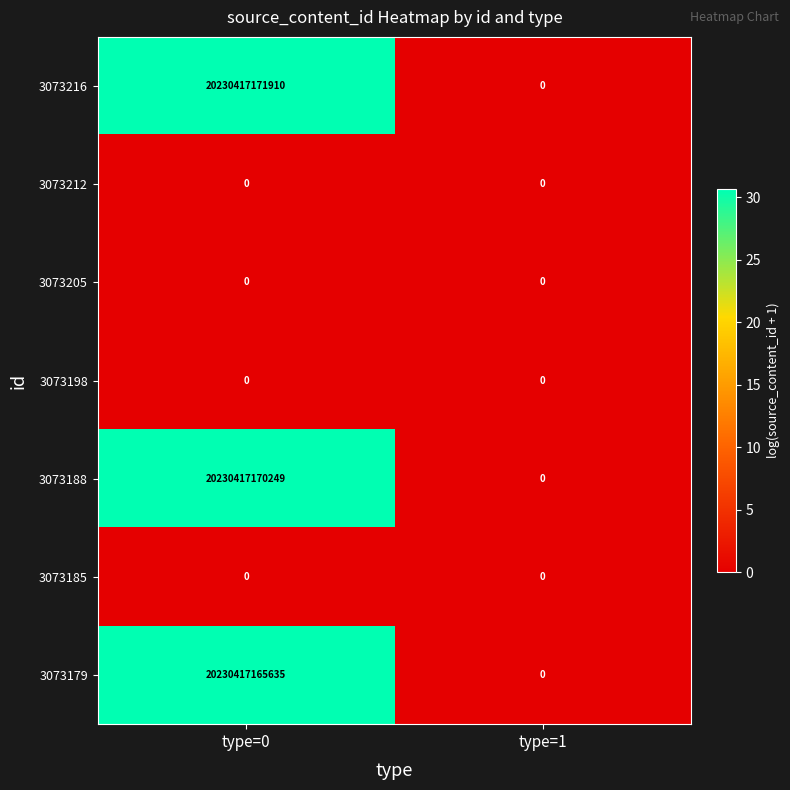

Which category has the highest value across all series?

type=0